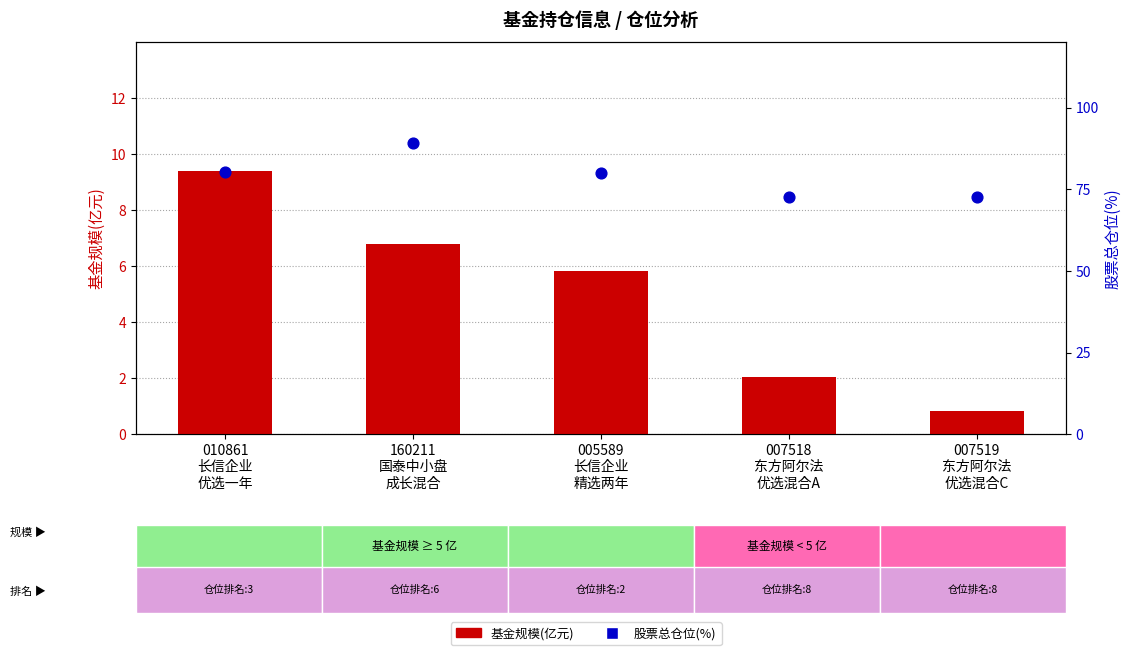

What are all the series names shown in the legend?

基金规模(亿元), 股票总仓位(%)